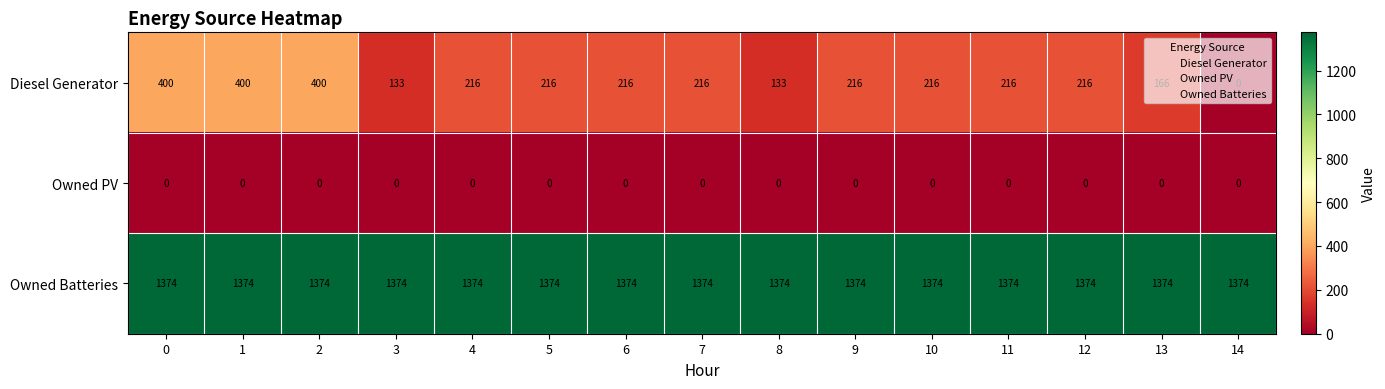

What is the difference between the maximum and minimum values in the Diesel Generator series?

400